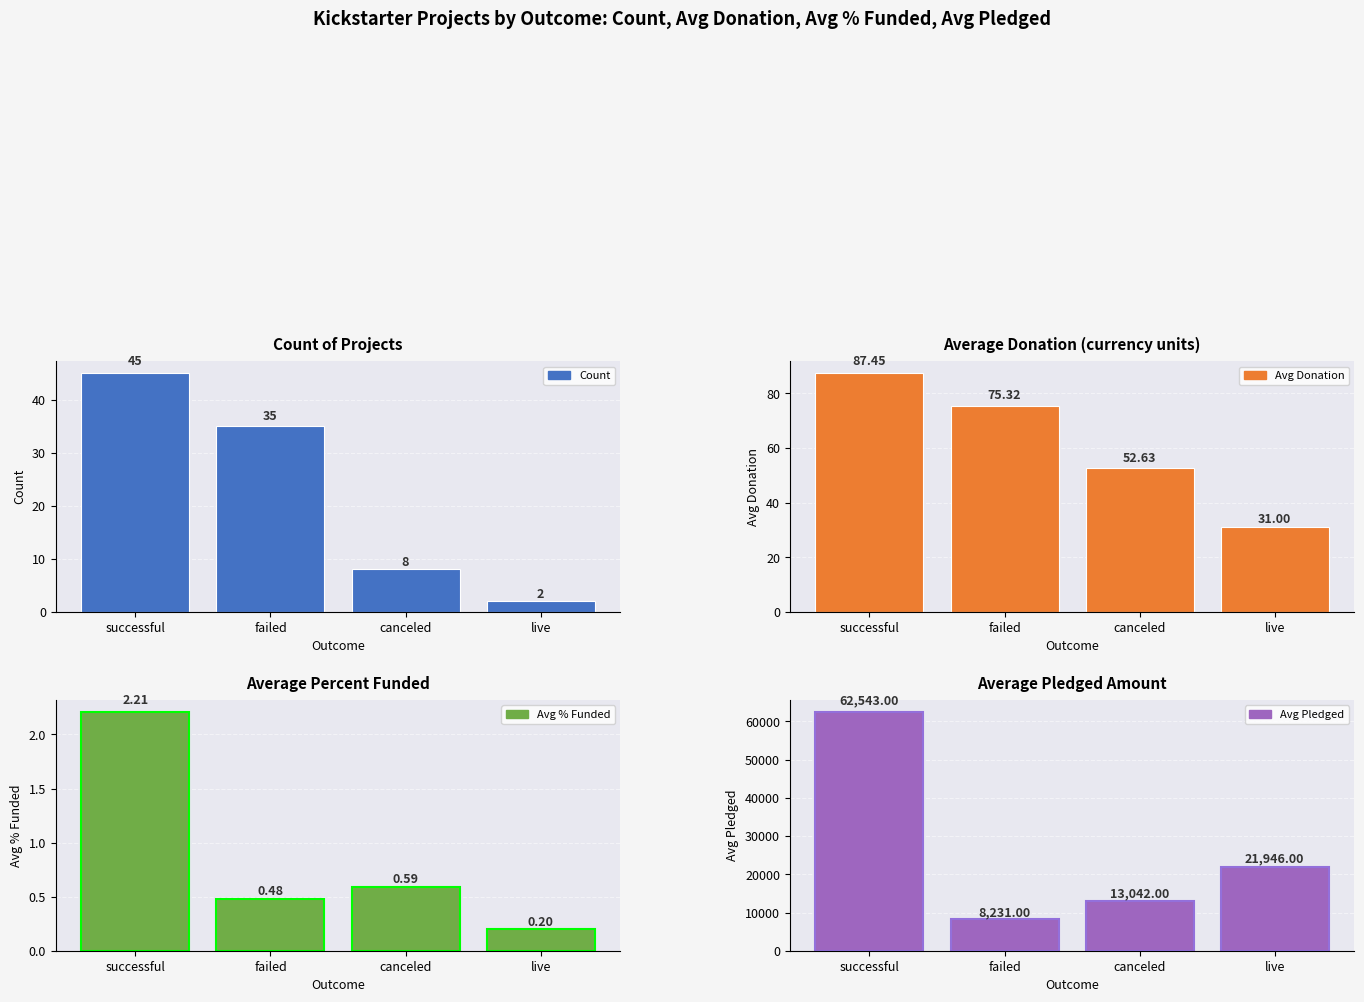

Between canceled and failed, which is larger?

failed